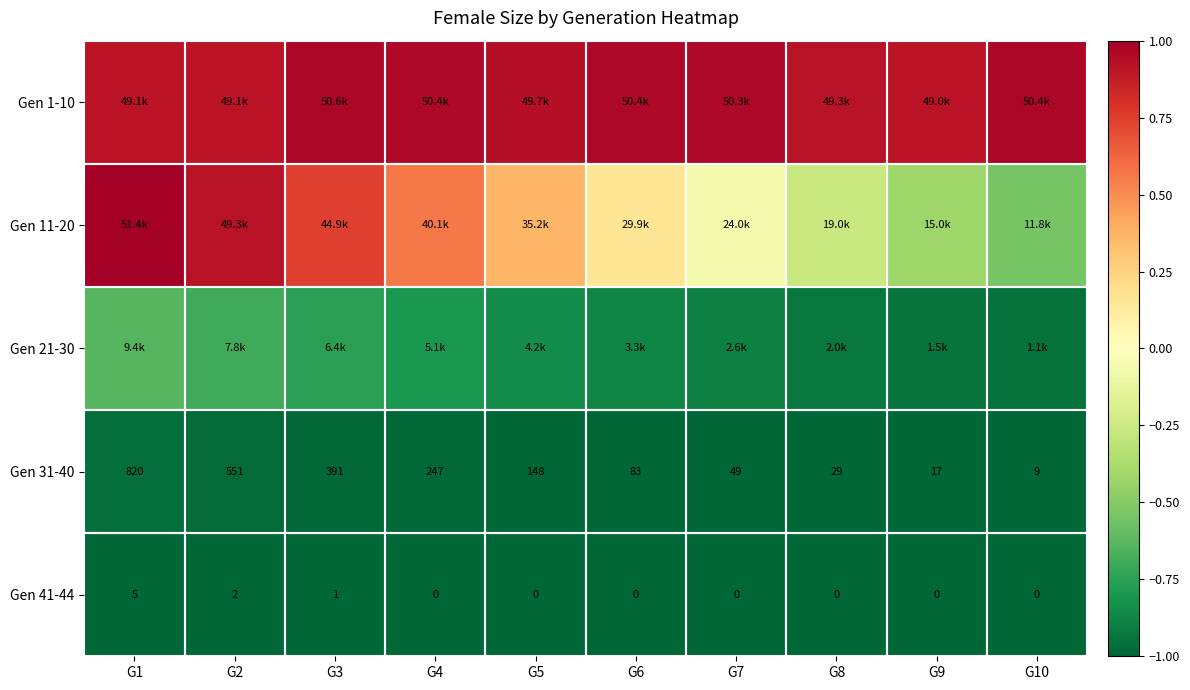

What is the lowest value of the Gen 11-20 series?

-0.5